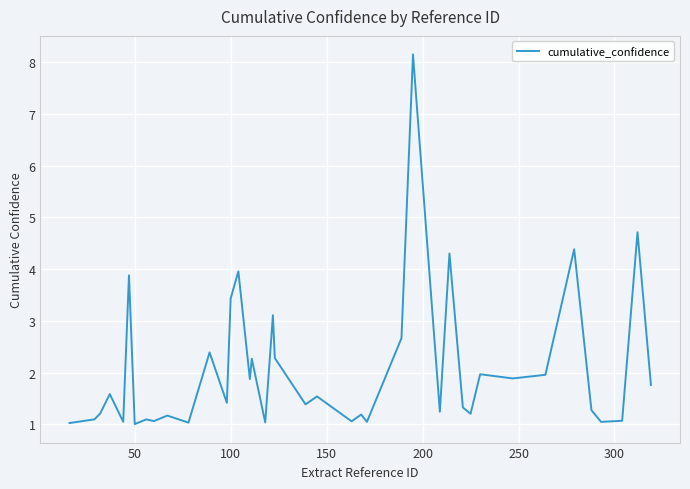

What is the smallest value displayed?

1.0